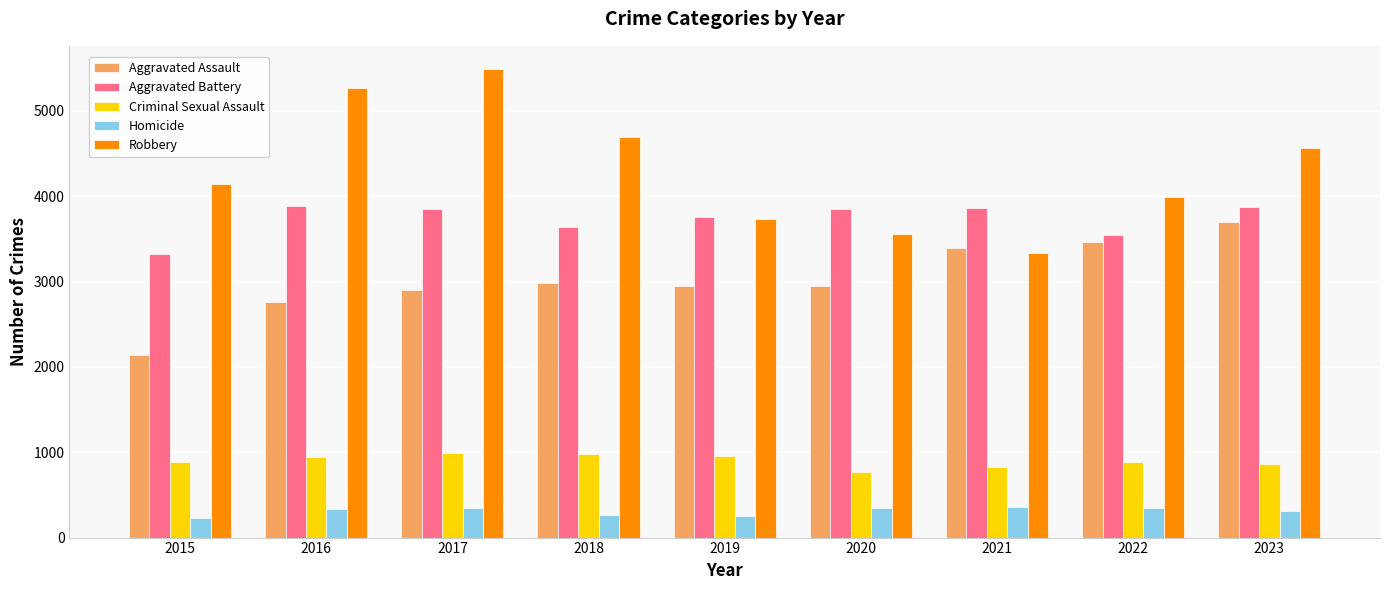

How many categories are shown in the chart?

9